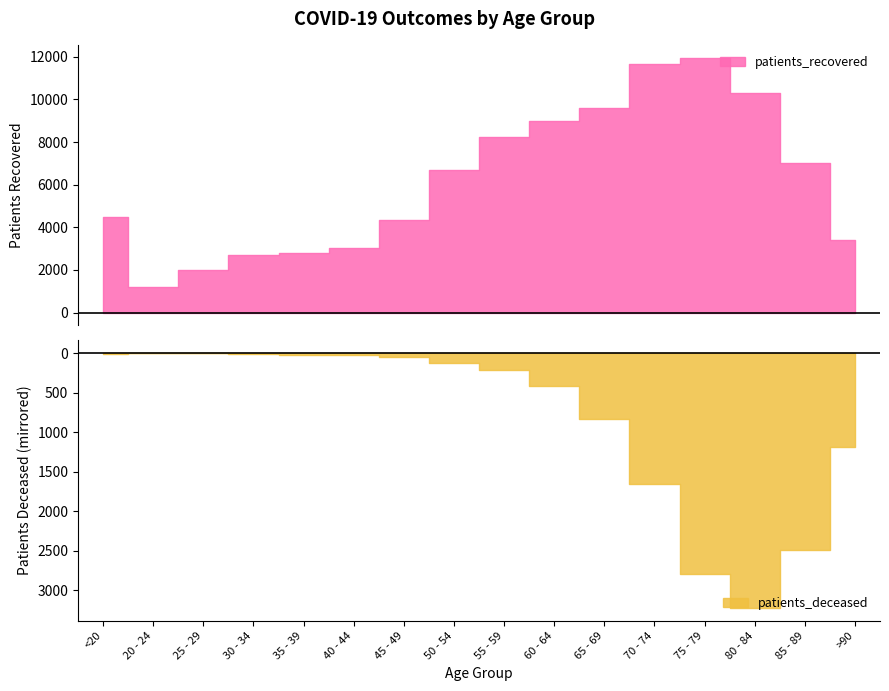

What position from the left is 60 - 64?

10